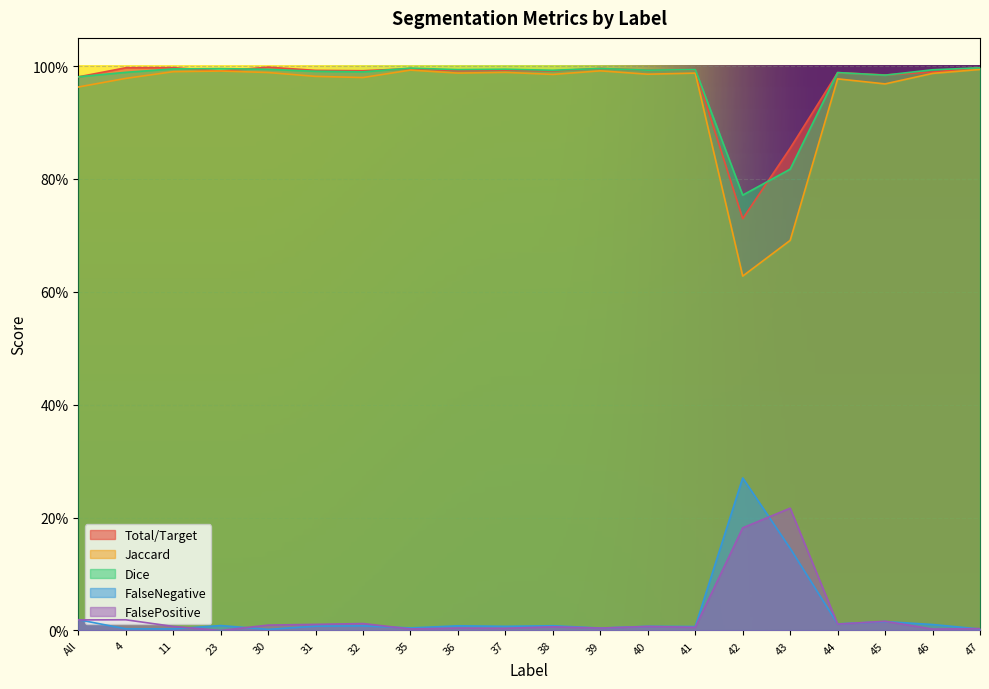

What position from the right is 43?

5